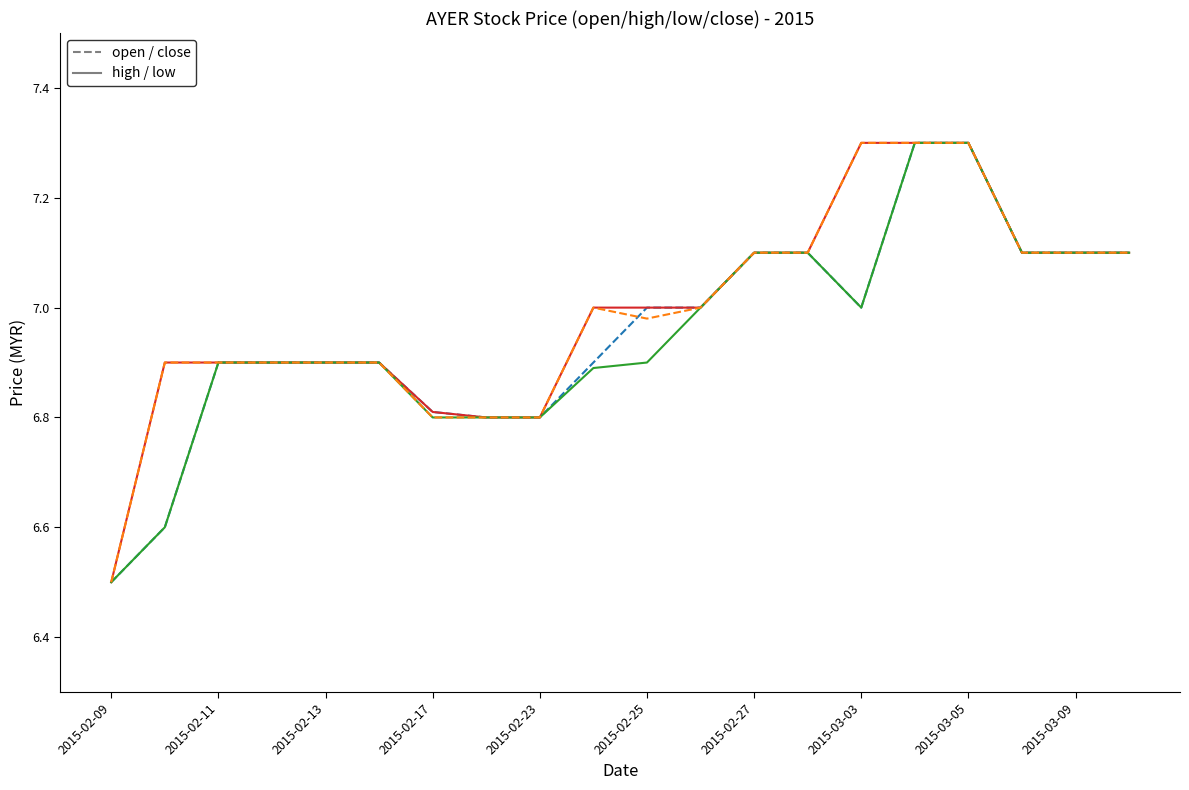

What is the greatest value displayed?

7.3